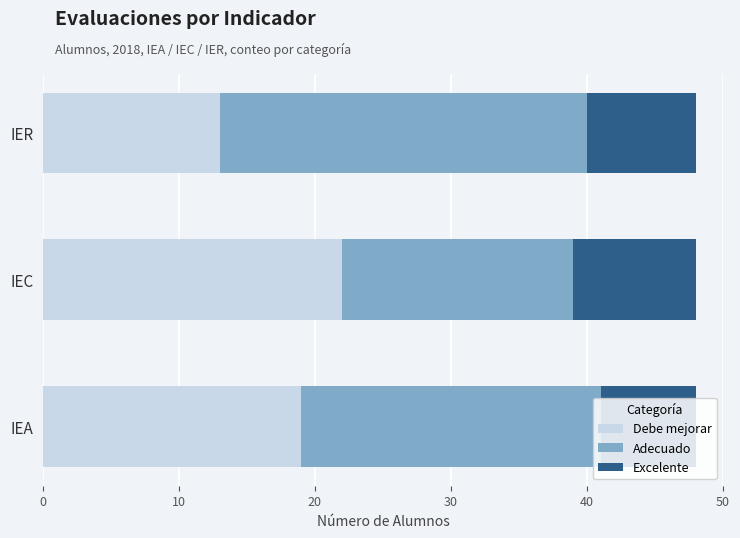

The Debe mejorar series shows 19 at IEA. True or false?

True